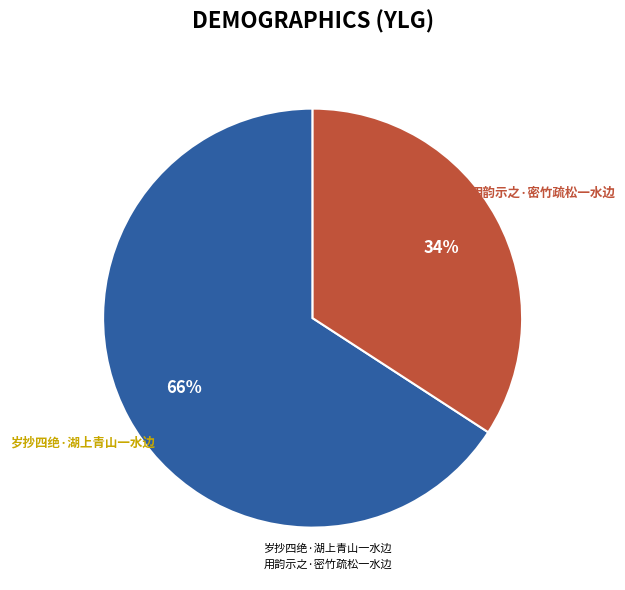

Between 用韵示之·密竹疏松一水边 and 岁抄四绝·湖上青山一水边, which is larger?

岁抄四绝·湖上青山一水边